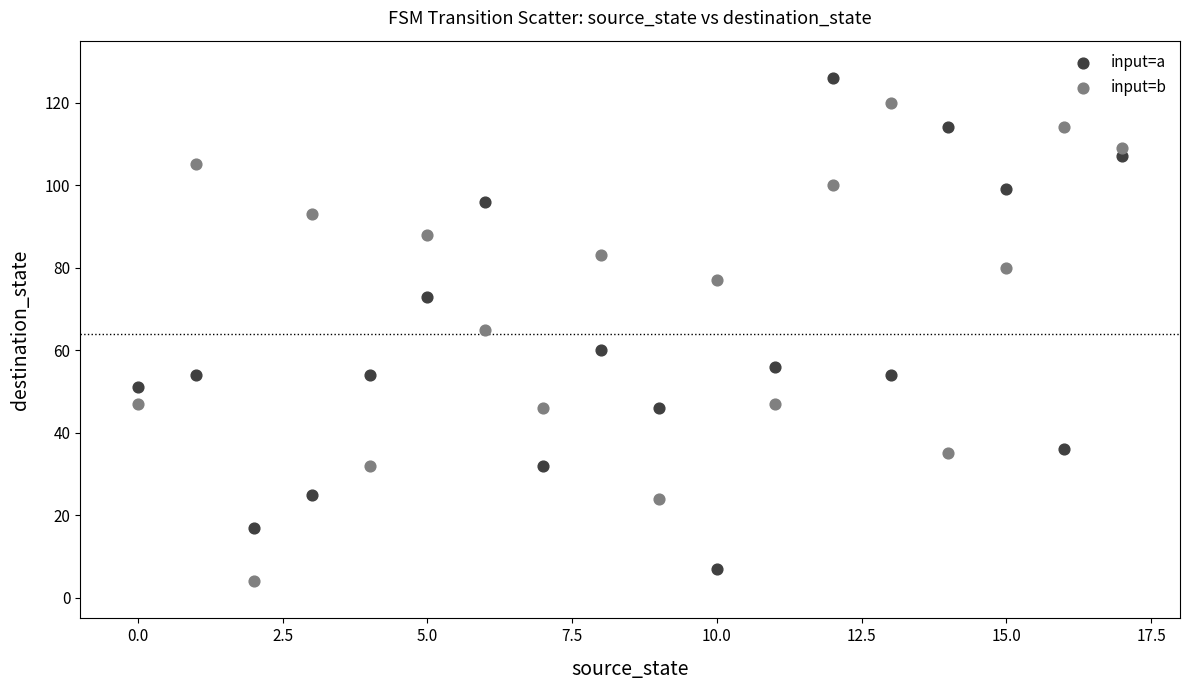

Across all data points, what is the range of Y values (max minus min)?

122